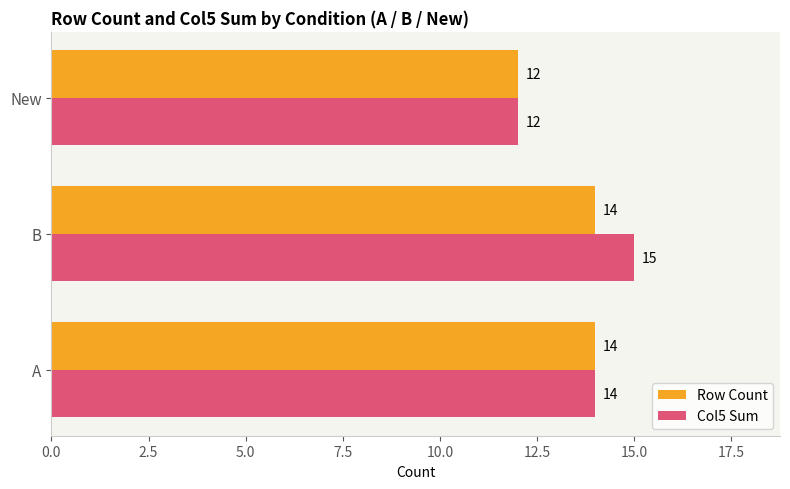

What is the sum of all Col5 Sum values?

41